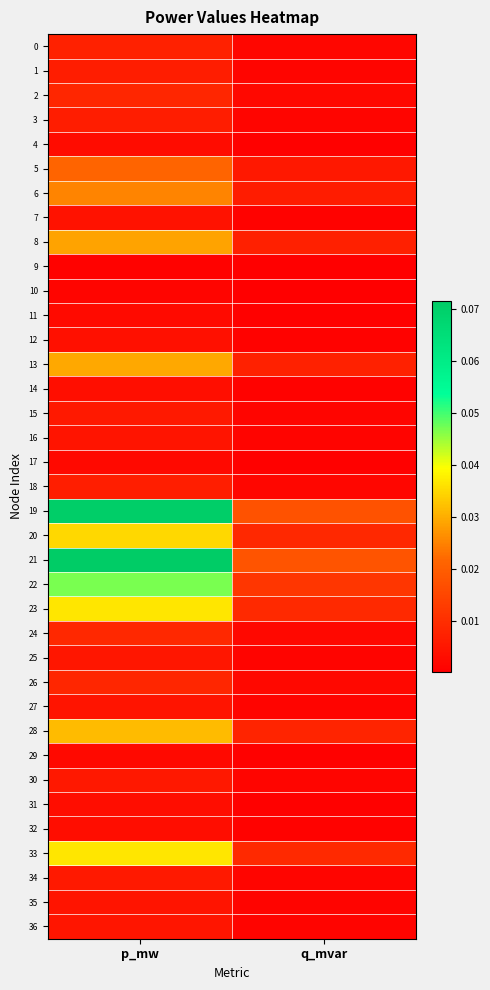

What is the maximum value shown in the chart?

0.1